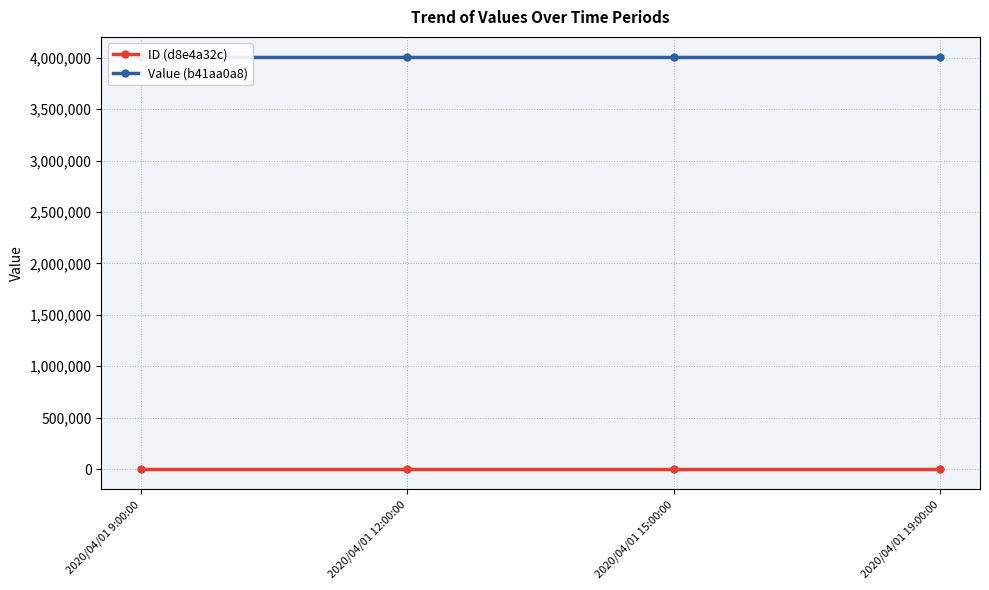

What is the label of the 3rd point from the right?

2020/04/01 12:00:00